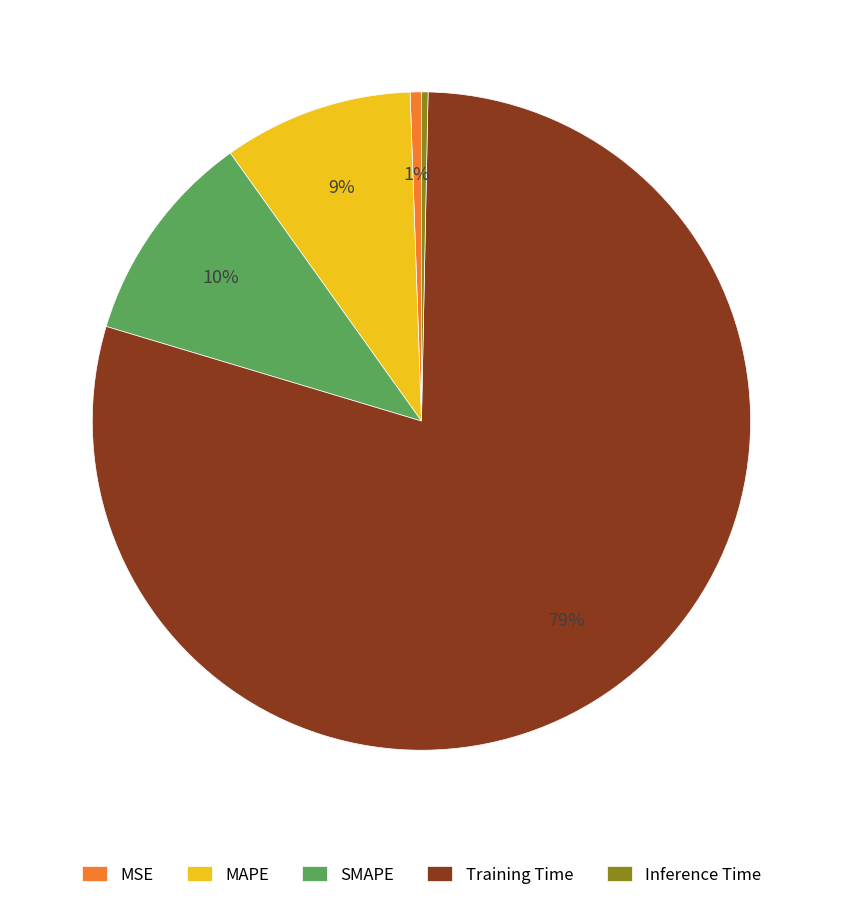

To the nearest percent, what is the combined percentage of MAPE and Training Time?

89%